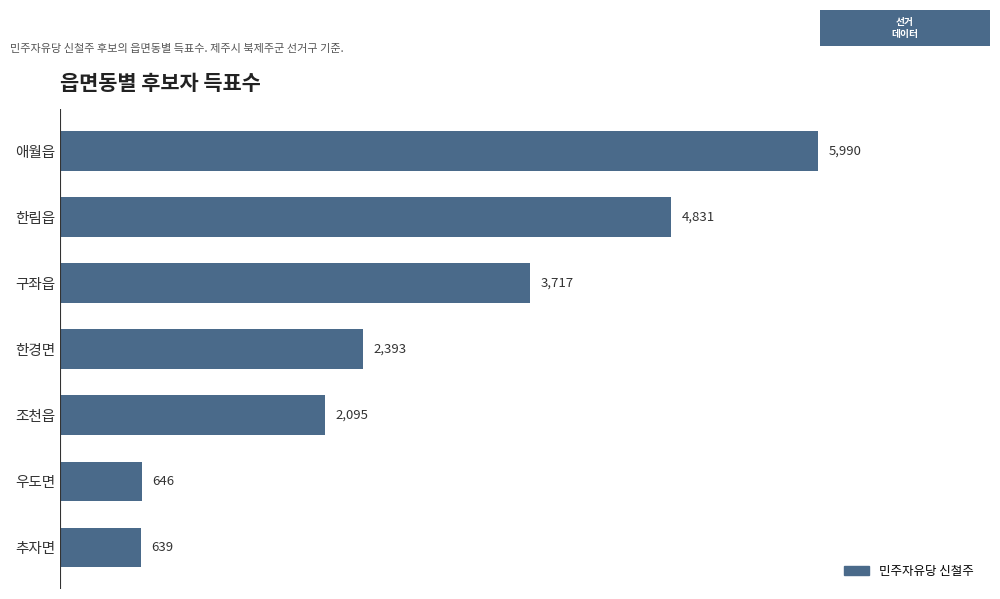

What is the difference between the maximum and minimum values?

5351